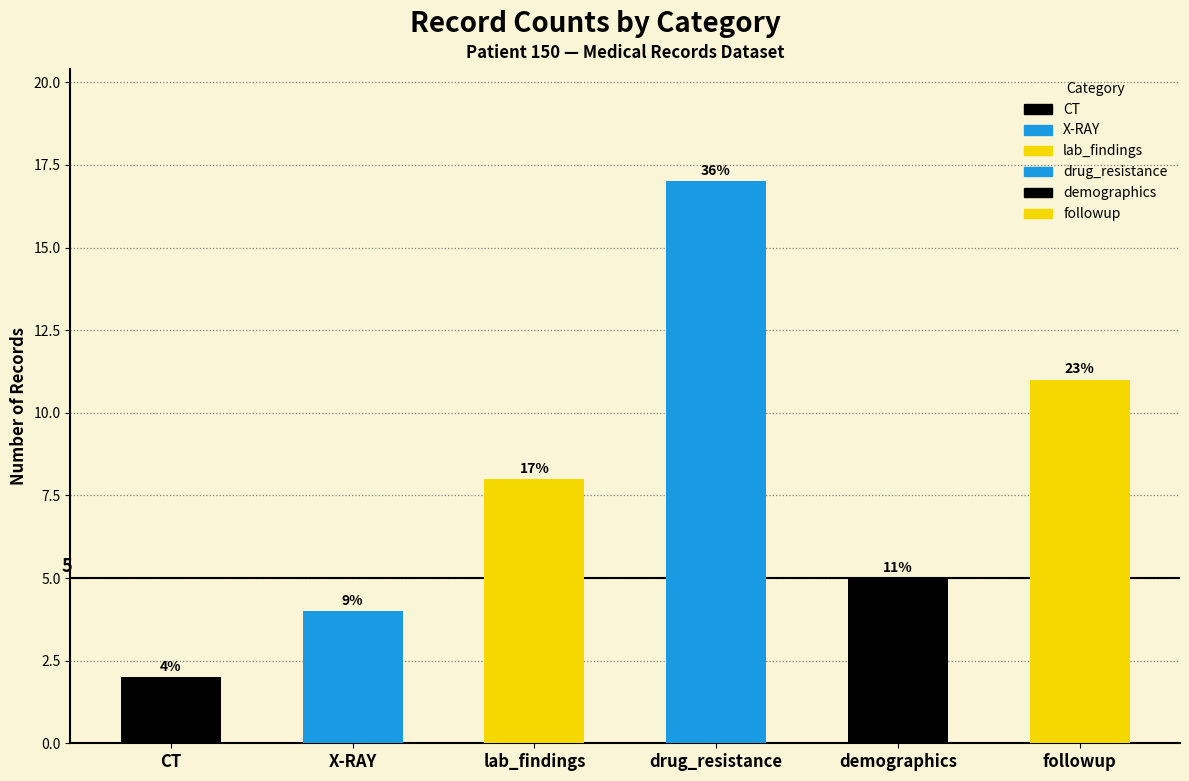

Reading left to right, extract all data points from this chart.

CT: 2	0	0	0	0	0
X-RAY: 0	4	0	0	0	0
lab_findings: 0	0	8	0	0	0
drug_resistance: 0	0	0	17	0	0
demographics: 0	0	0	0	5	0
followup: 0	0	0	0	0	11